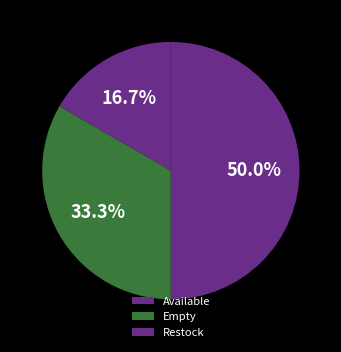

What is the smallest slice in the pie chart?

Available